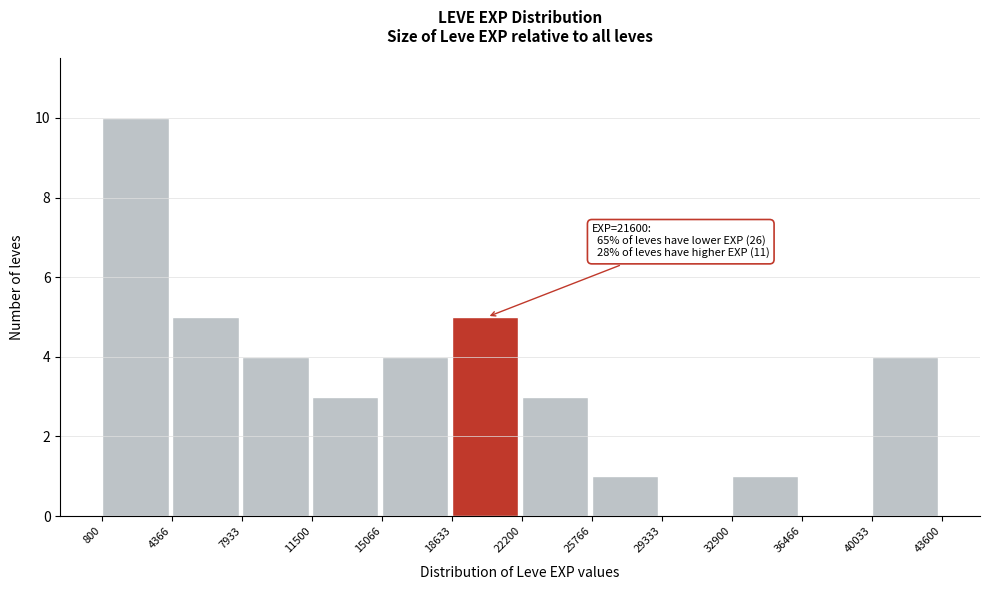

Over which range of the x-axis is the bar tallest?

800 to 4366